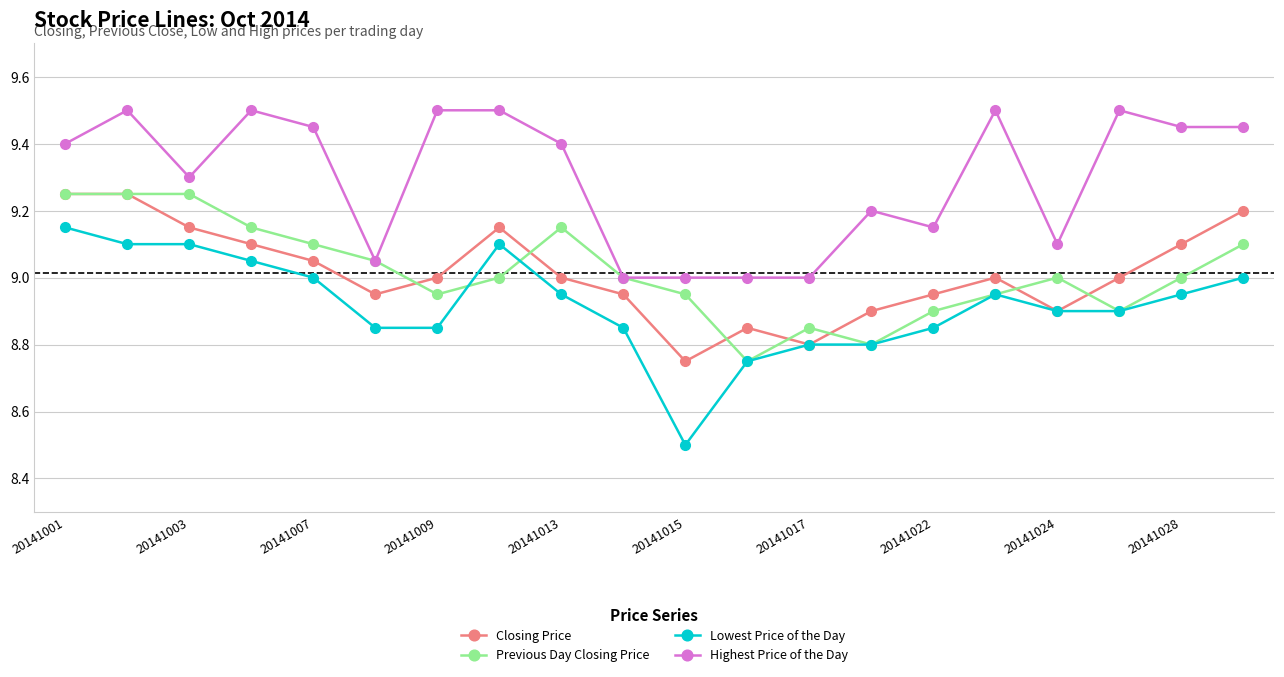

True or false: Closing Price and Highest Price of the Day cross at least once.

False